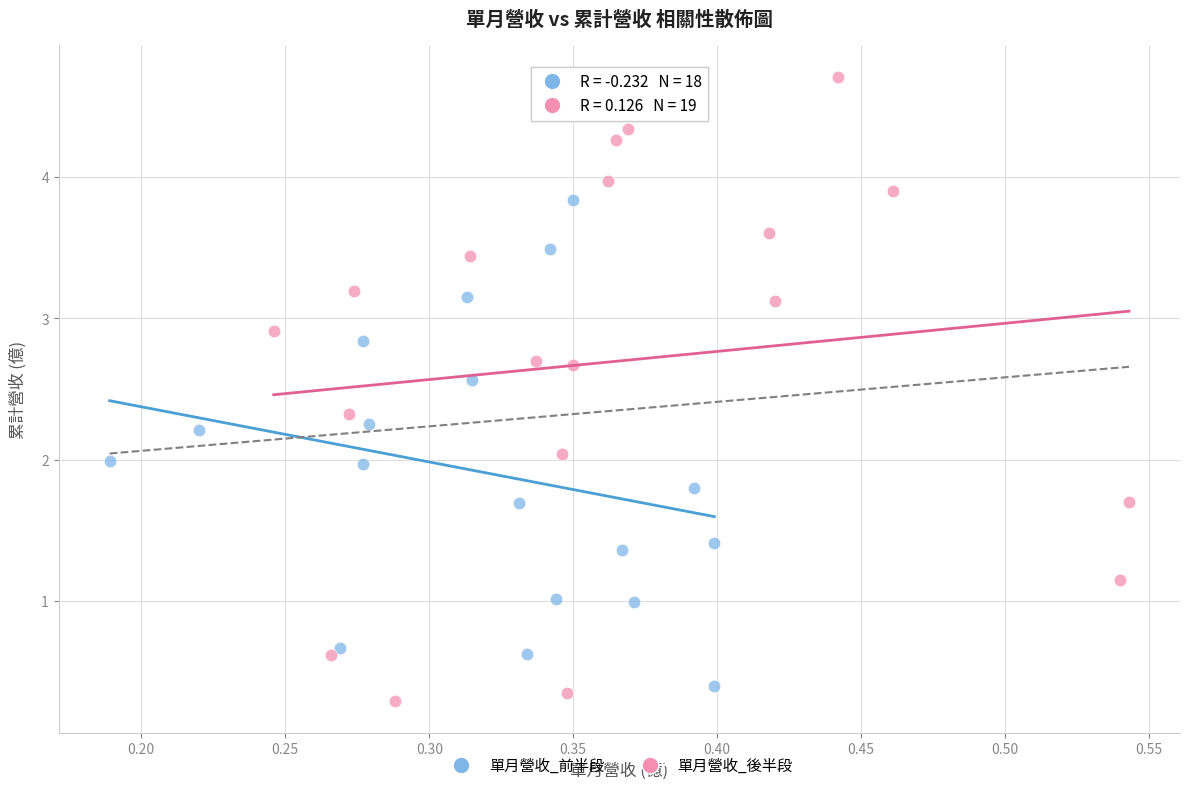

Which series reaches the maximum Y coordinate?

單月營收_後半段